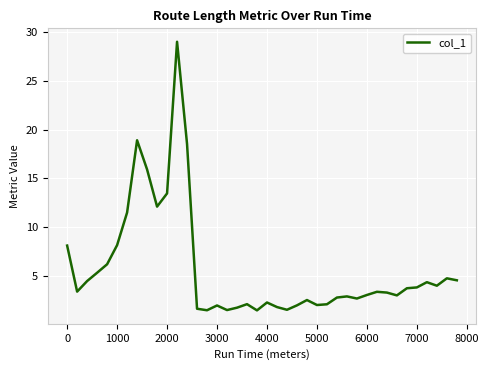

What is the difference between the maximum and second lowest values?

27.5